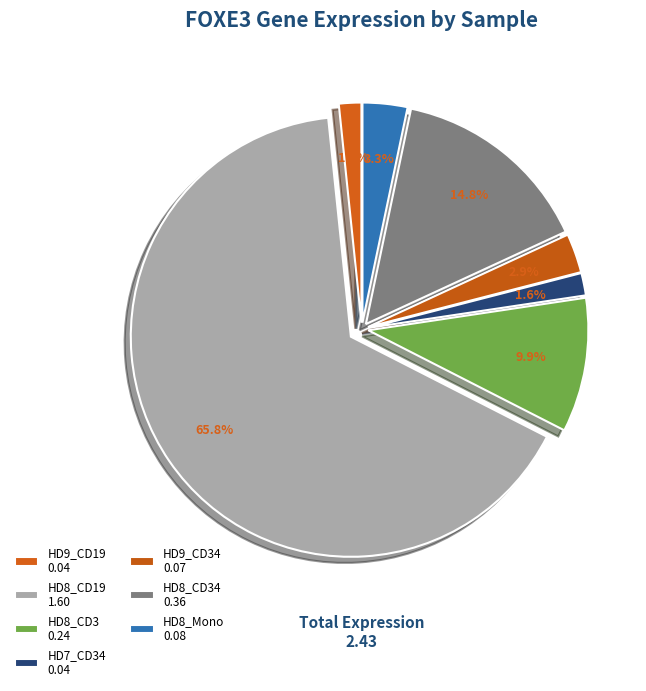

How many segments does this pie chart have?

7